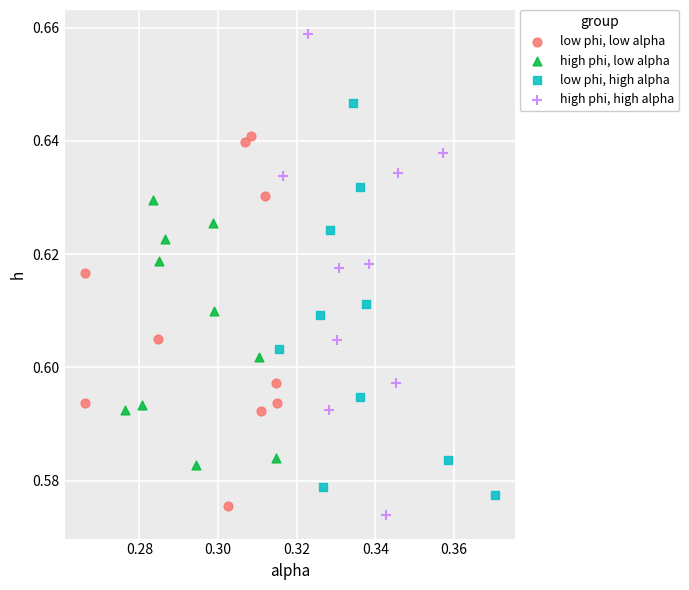

Which series contains the highest Y value?

high phi, high alpha